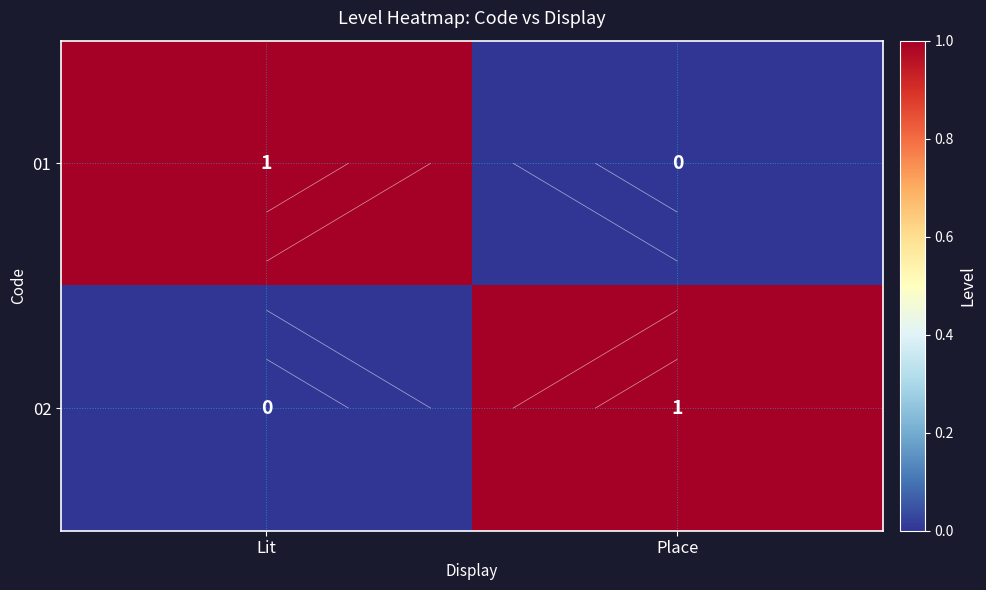

What is the difference between the maximum and minimum values in the 01 series?

1